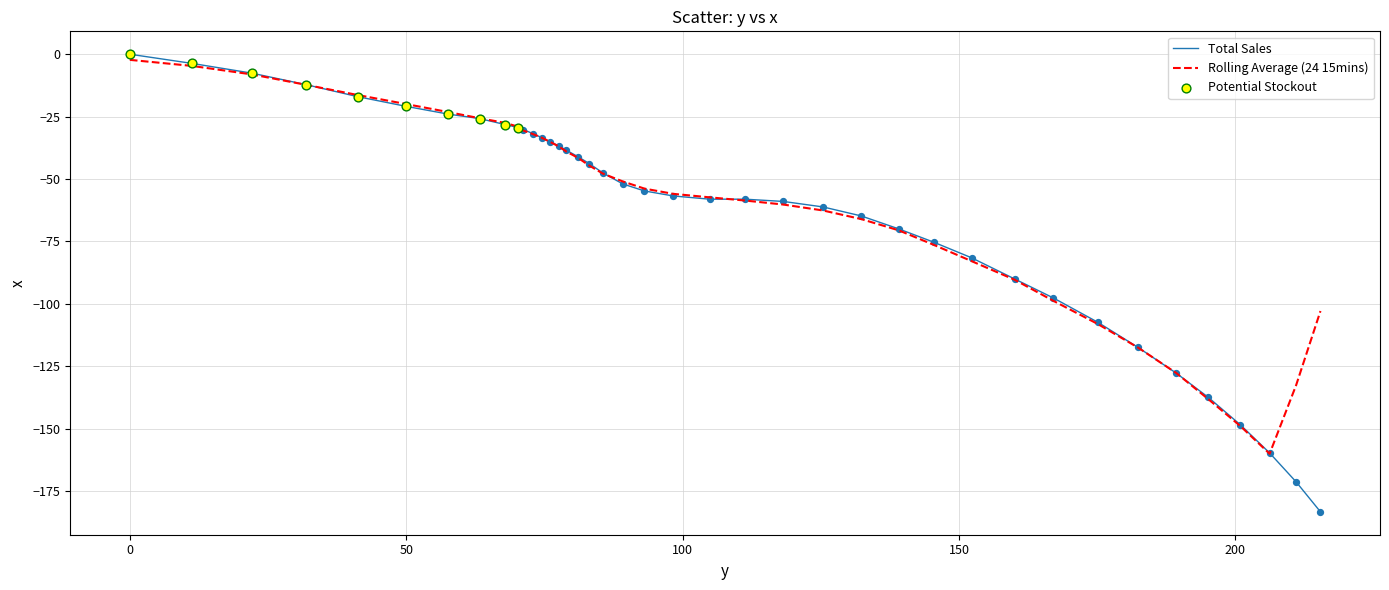

Which series has the largest range (max minus min)?

Total Sales